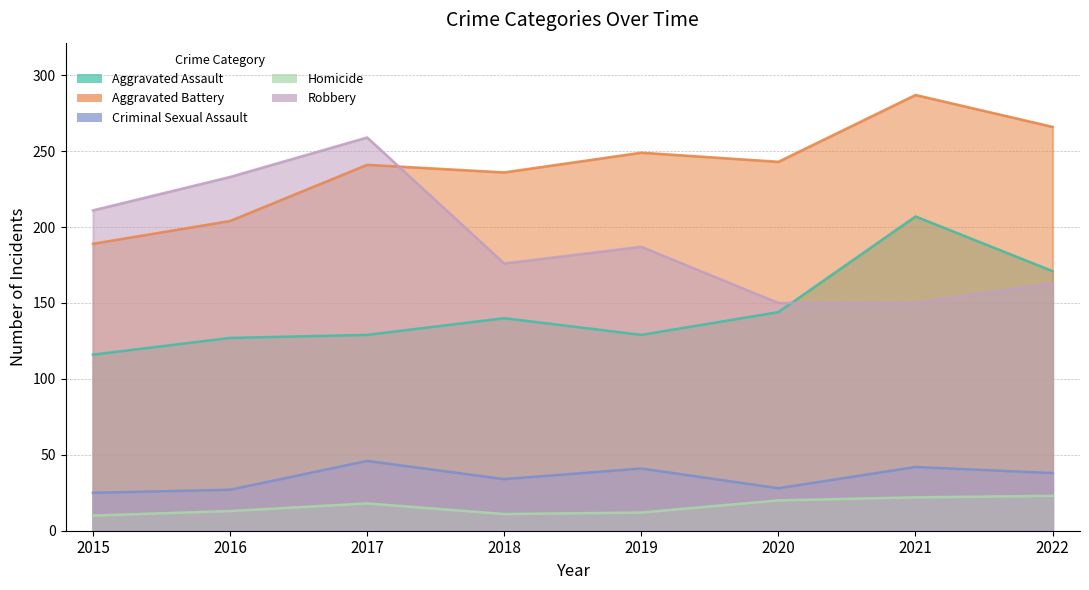

What is the value of the Robbery point at the 1st from the left?

211